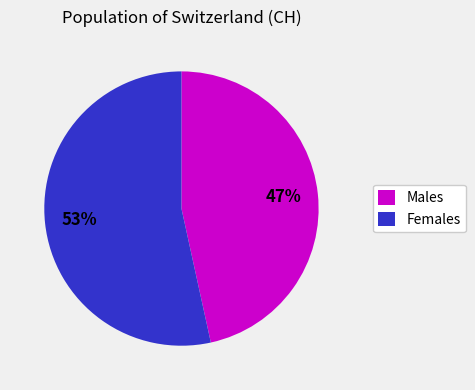

Count the number of slices in the pie.

2